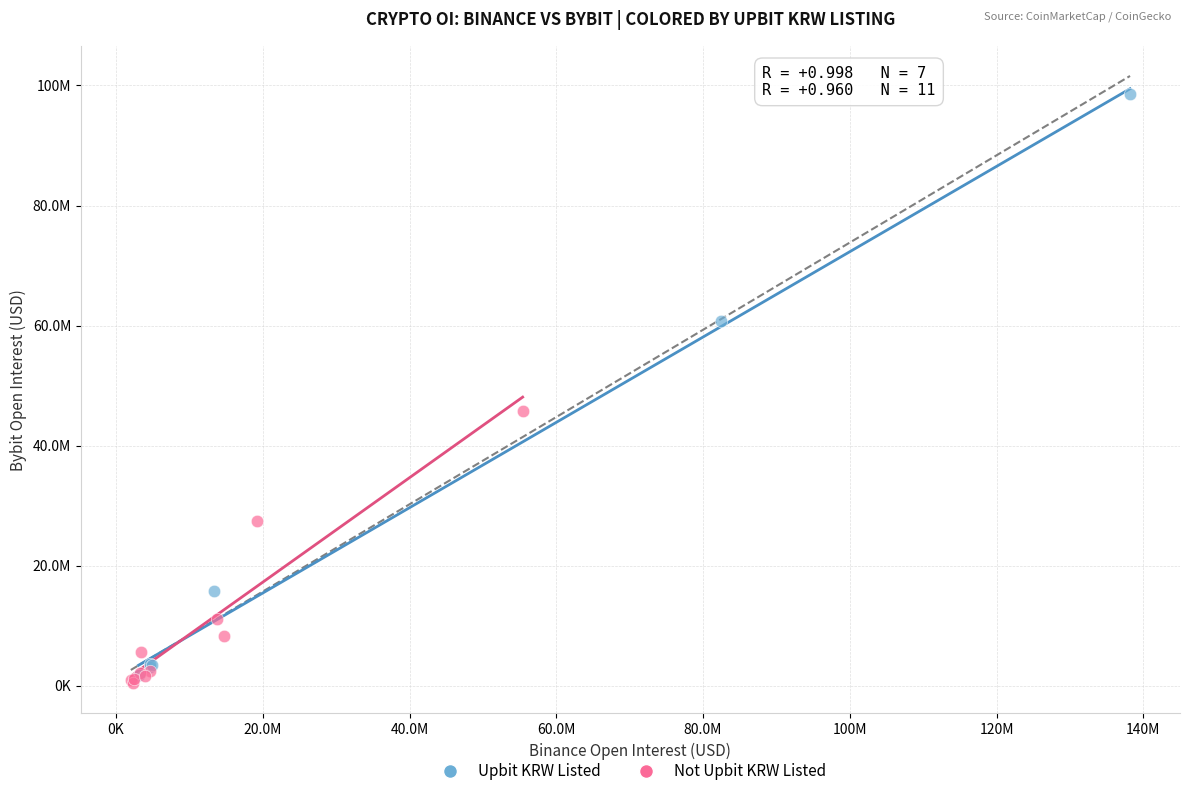

Which series contains the highest Y value?

Upbit KRW Listed